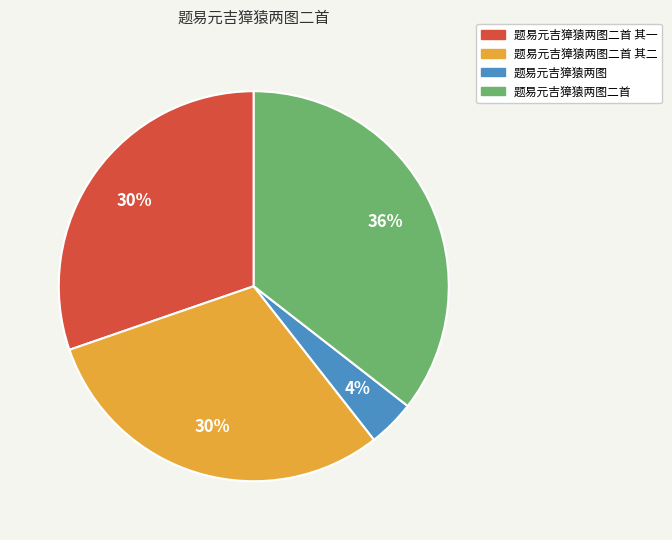

Does any single category account for the majority?

No